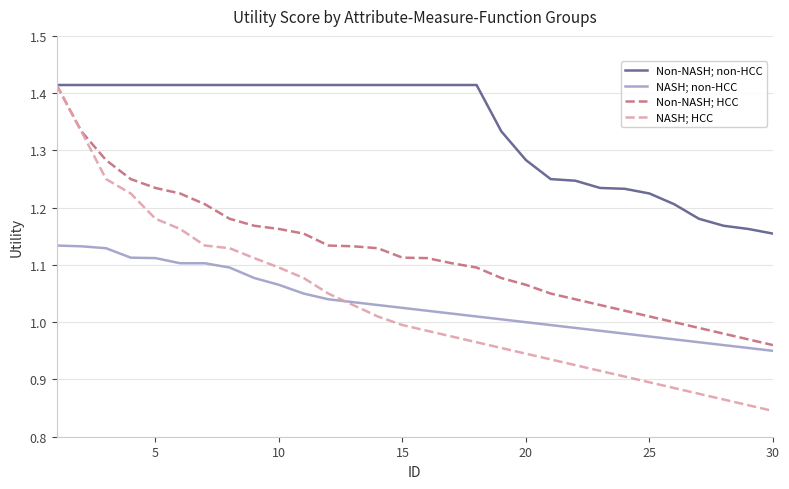

True or false: Non-NASH; non-HCC and NASH; non-HCC intersect in this chart.

False